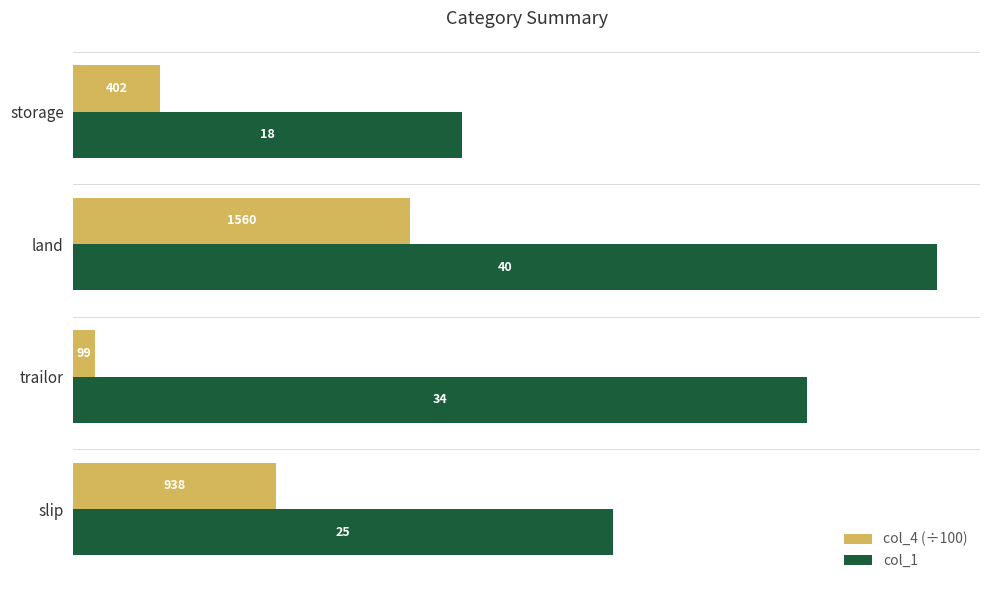

Rank the series by their maximum value, from highest to lowest.

col_1, col_4 (÷100)